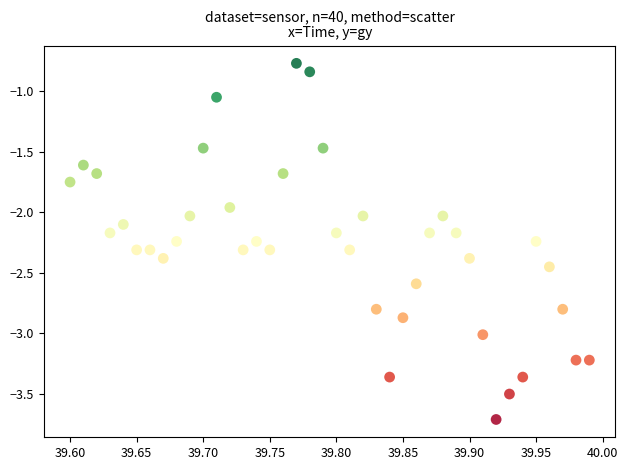

What is the range of X values (max minus min)?

0.4